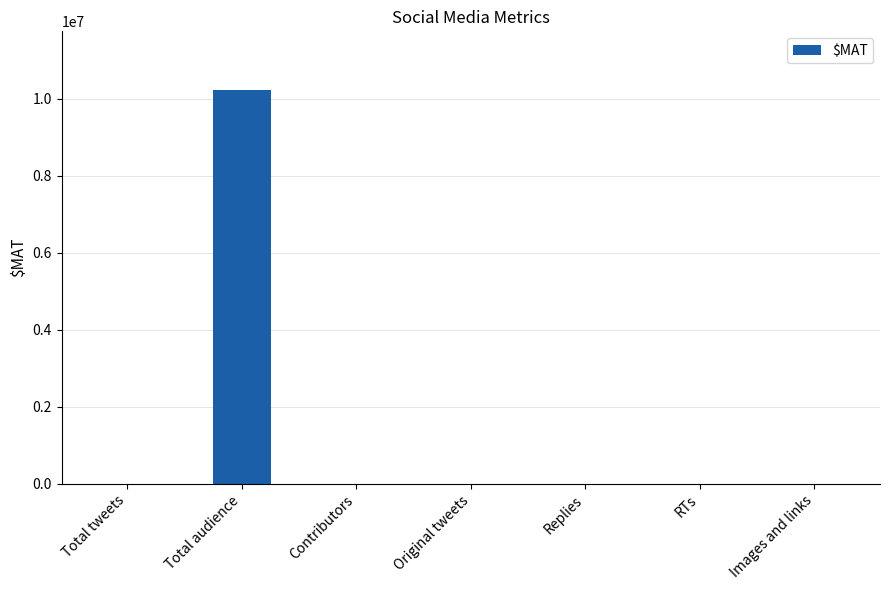

Are the bars horizontal?

No